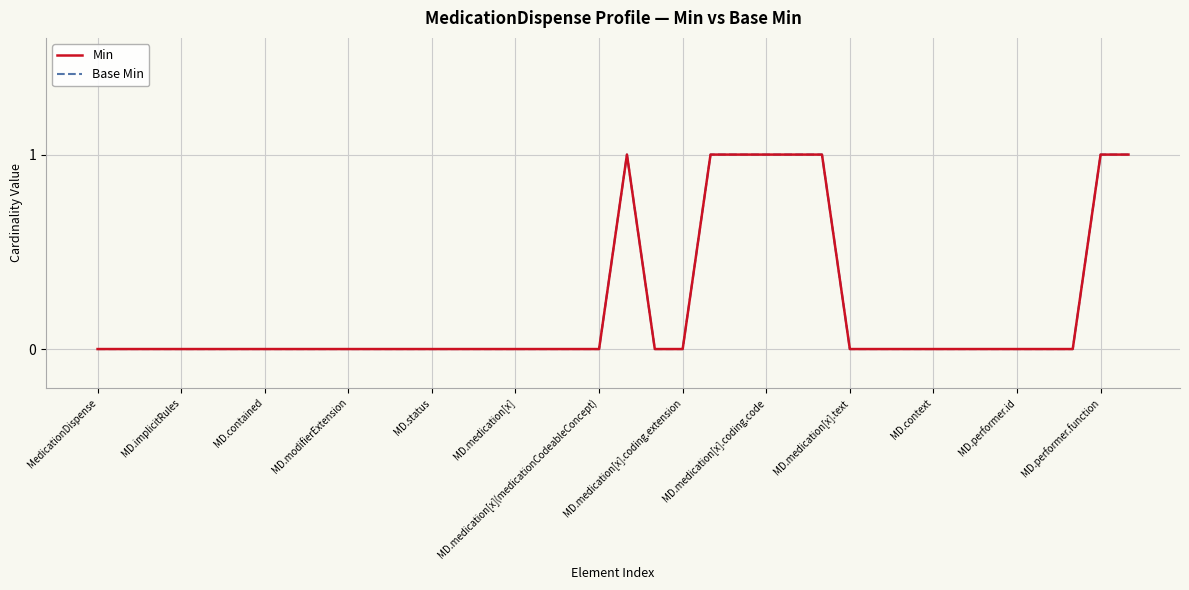

Does the chart display data point markers on the line(s)?

No